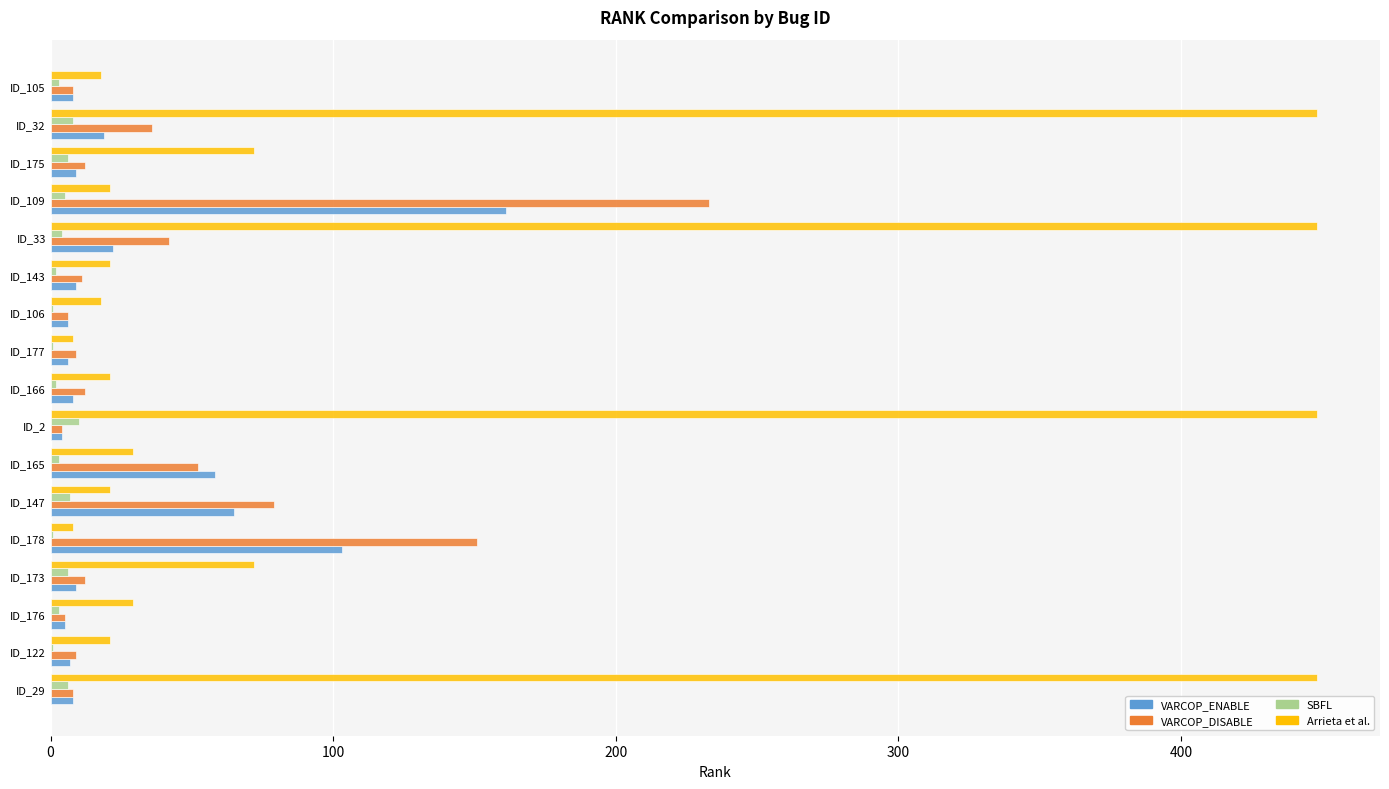

How many data points does each series have?

17